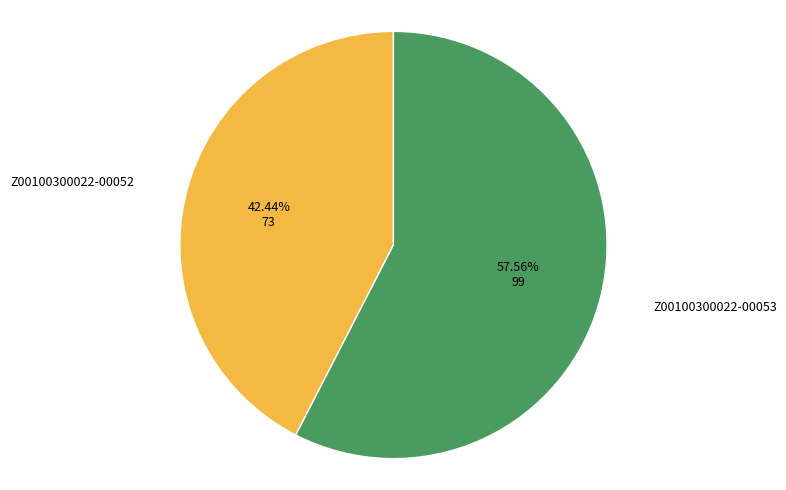

To the nearest percent, what is the average slice percentage?

50%